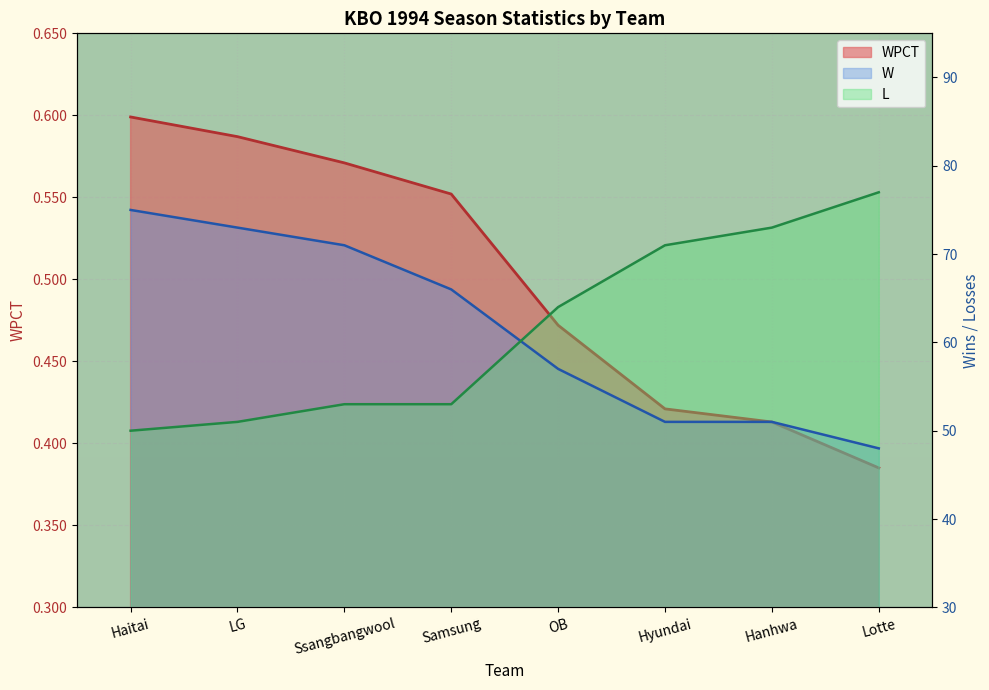

What is the difference between the WPCT values at LG and Hanhwa?

0.2